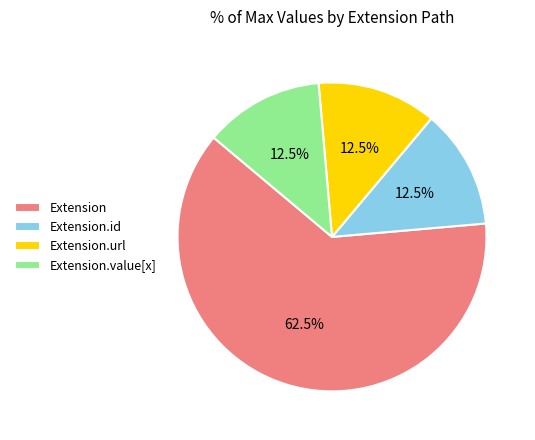

How many segments does this pie chart have?

4